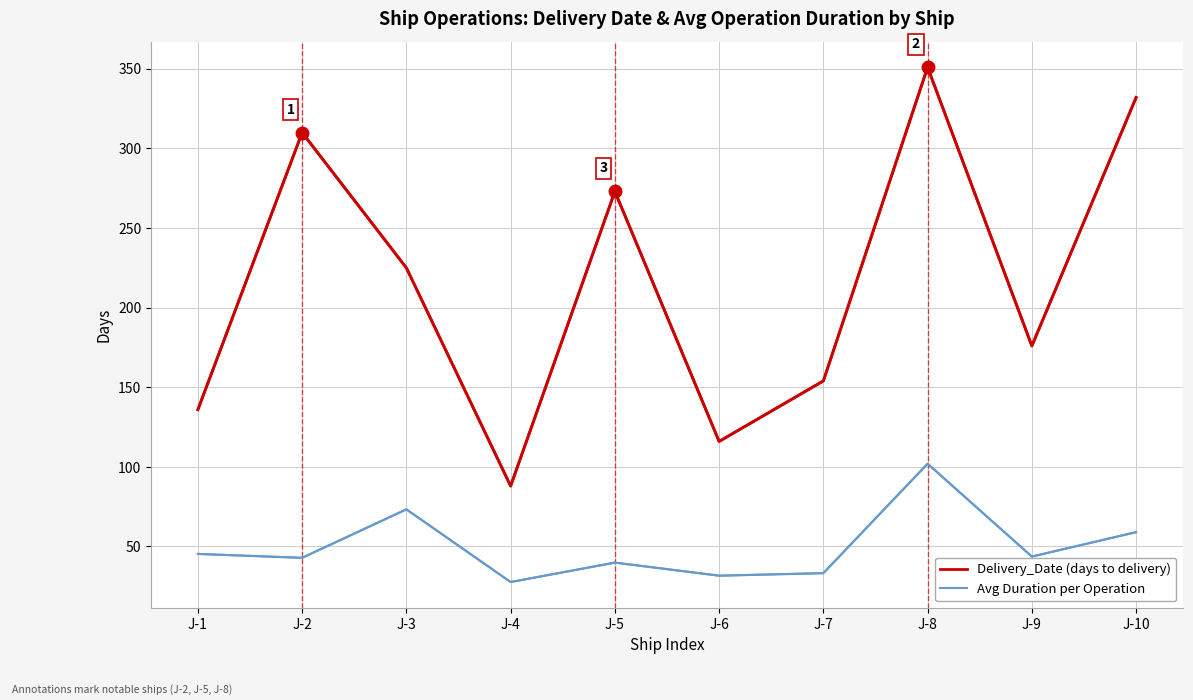

Which category has the highest value in the Avg Duration per Operation series?

J-8